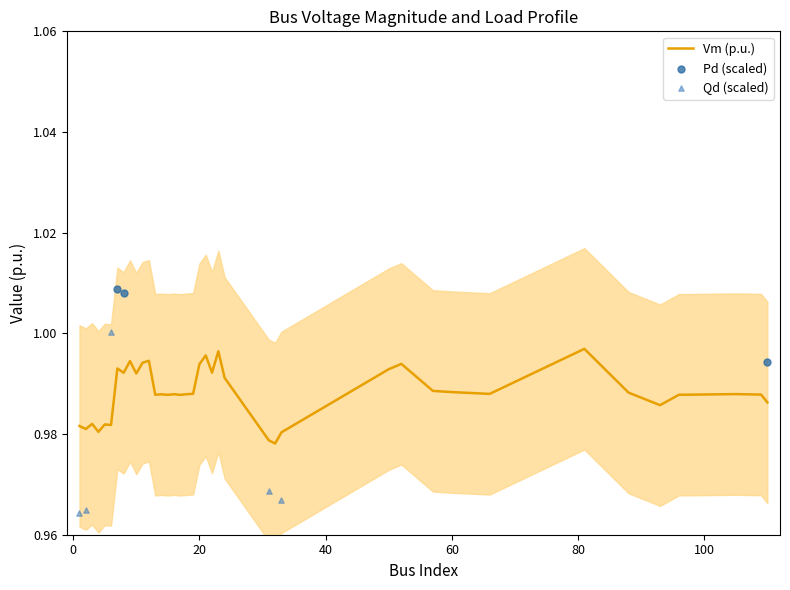

Which series has the widest spread of Y values?

Pd (scaled)